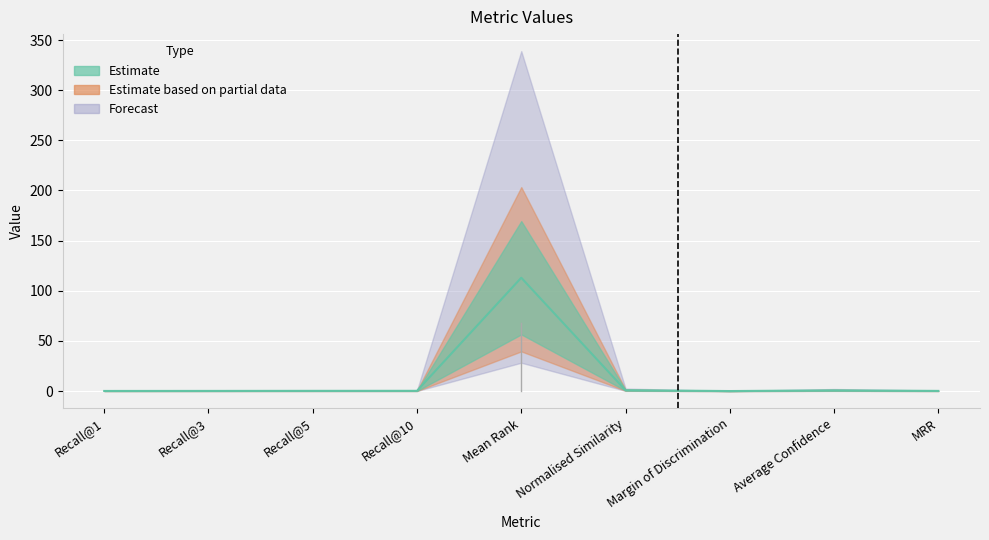

What is the sum of all values?

115.3